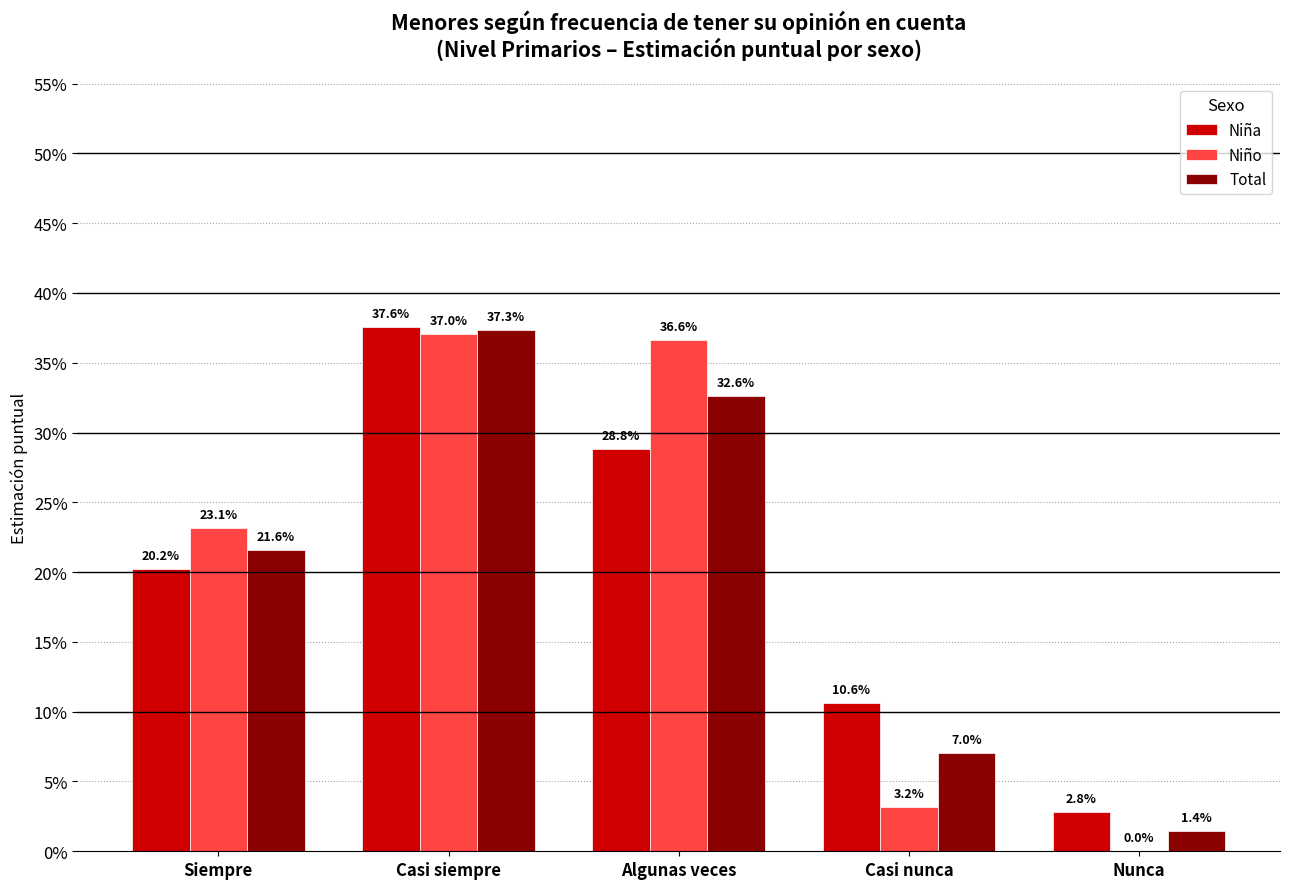

Does the chart contain stacked bars?

No